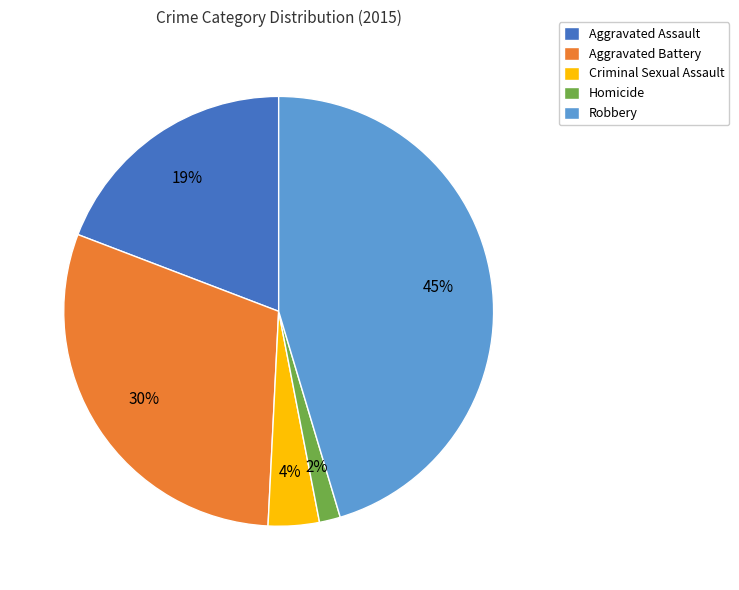

How many slices are in this pie chart?

5